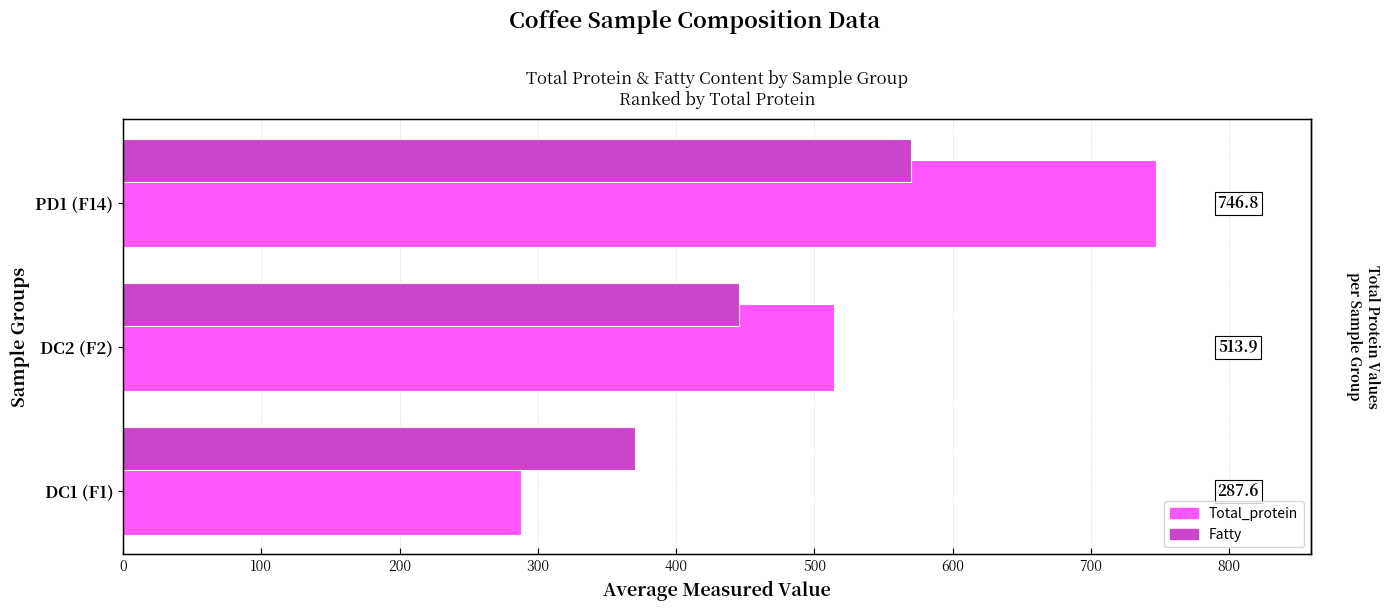

Which series has the widest spread of values?

Total_protein